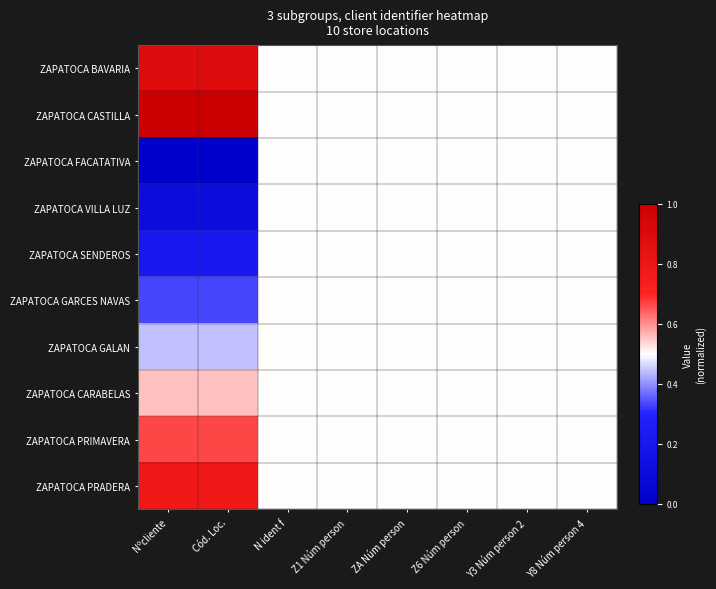

Reading right to left, transcribe all the data shown in this chart.

ZAPATOCA BAVARIA: Y8 Núm person 4=0.5	Y3 Núm person 2=0.5	Z6 Núm person=0.5	ZA Núm person=0.5	Z1 Núm person=0.5	N ident f=0.5	Cód. Loc.=0.9	Nºcliente=0.9
ZAPATOCA CASTILLA: Y8 Núm person 4=0.5	Y3 Núm person 2=0.5	Z6 Núm person=0.5	ZA Núm person=0.5	Z1 Núm person=0.5	N ident f=0.5	Cód. Loc.=1.0	Nºcliente=1.0
ZAPATOCA FACATATIVA: Y8 Núm person 4=0.5	Y3 Núm person 2=0.5	Z6 Núm person=0.5	ZA Núm person=0.5	Z1 Núm person=0.5	N ident f=0.5	Cód. Loc.=0.0	Nºcliente=0.0
ZAPATOCA VILLA LUZ: Y8 Núm person 4=0.5	Y3 Núm person 2=0.5	Z6 Núm person=0.5	ZA Núm person=0.5	Z1 Núm person=0.5	N ident f=0.5	Cód. Loc.=0.1	Nºcliente=0.1
ZAPATOCA SENDEROS: Y8 Núm person 4=0.5	Y3 Núm person 2=0.5	Z6 Núm person=0.5	ZA Núm person=0.5	Z1 Núm person=0.5	N ident f=0.5	Cód. Loc.=0.2	Nºcliente=0.2
ZAPATOCA GARCES NAVAS: Y8 Núm person 4=0.5	Y3 Núm person 2=0.5	Z6 Núm person=0.5	ZA Núm person=0.5	Z1 Núm person=0.5	N ident f=0.5	Cód. Loc.=0.3	Nºcliente=0.3
ZAPATOCA GALAN: Y8 Núm person 4=0.5	Y3 Núm person 2=0.5	Z6 Núm person=0.5	ZA Núm person=0.5	Z1 Núm person=0.5	N ident f=0.5	Cód. Loc.=0.4	Nºcliente=0.4
ZAPATOCA CARABELAS: Y8 Núm person 4=0.5	Y3 Núm person 2=0.5	Z6 Núm person=0.5	ZA Núm person=0.5	Z1 Núm person=0.5	N ident f=0.5	Cód. Loc.=0.6	Nºcliente=0.6
ZAPATOCA PRIMAVERA: Y8 Núm person 4=0.5	Y3 Núm person 2=0.5	Z6 Núm person=0.5	ZA Núm person=0.5	Z1 Núm person=0.5	N ident f=0.5	Cód. Loc.=0.7	Nºcliente=0.7
ZAPATOCA PRADERA: Y8 Núm person 4=0.5	Y3 Núm person 2=0.5	Z6 Núm person=0.5	ZA Núm person=0.5	Z1 Núm person=0.5	N ident f=0.5	Cód. Loc.=0.8	Nºcliente=0.8